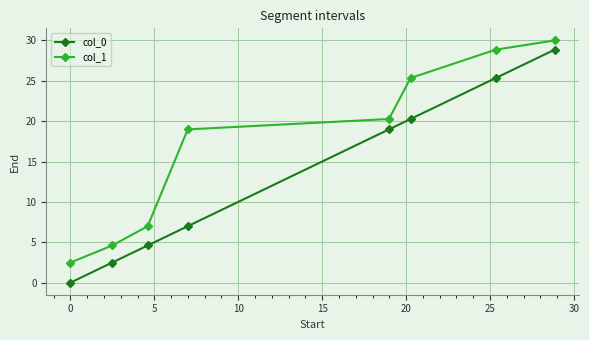

True or false: col_0 has more than 0 interior local peaks.

False